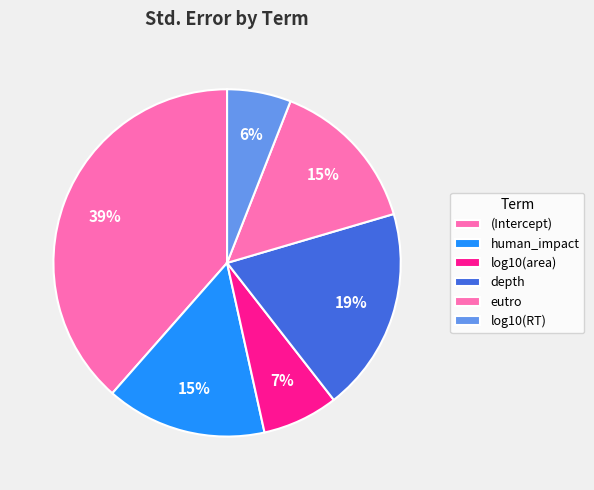

What percentage is NOT represented by (Intercept)?

61.5%